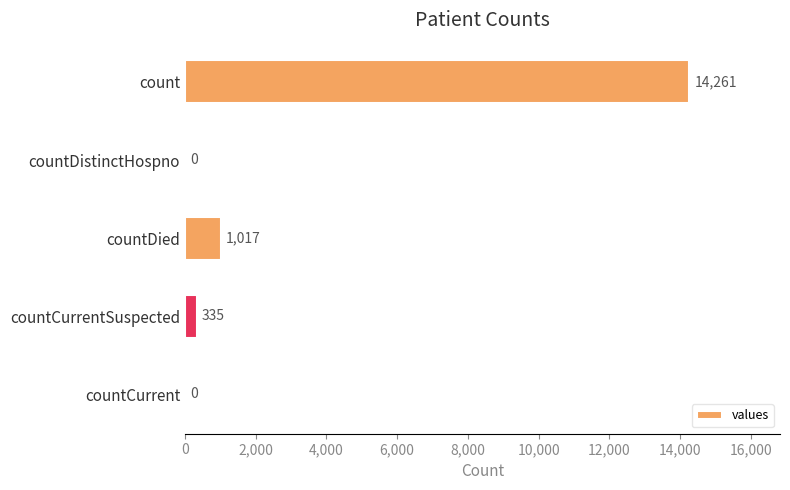

The chart shows a value of 9320 at countDistinctHospno. True or false?

False